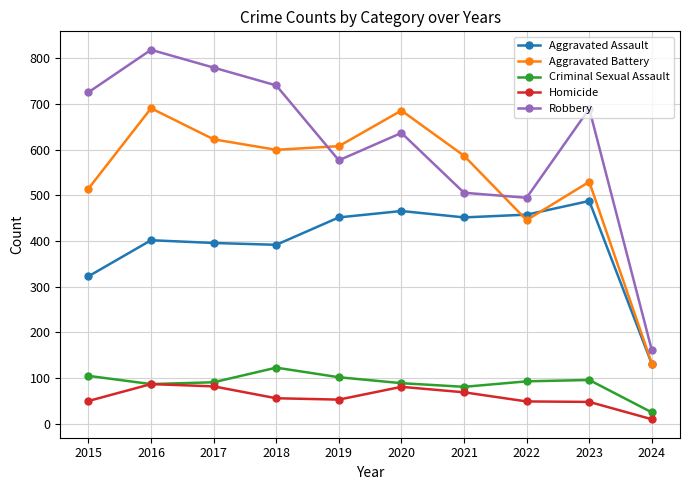

What value does the Aggravated Assault series have at 2018, to the nearest 50?

400